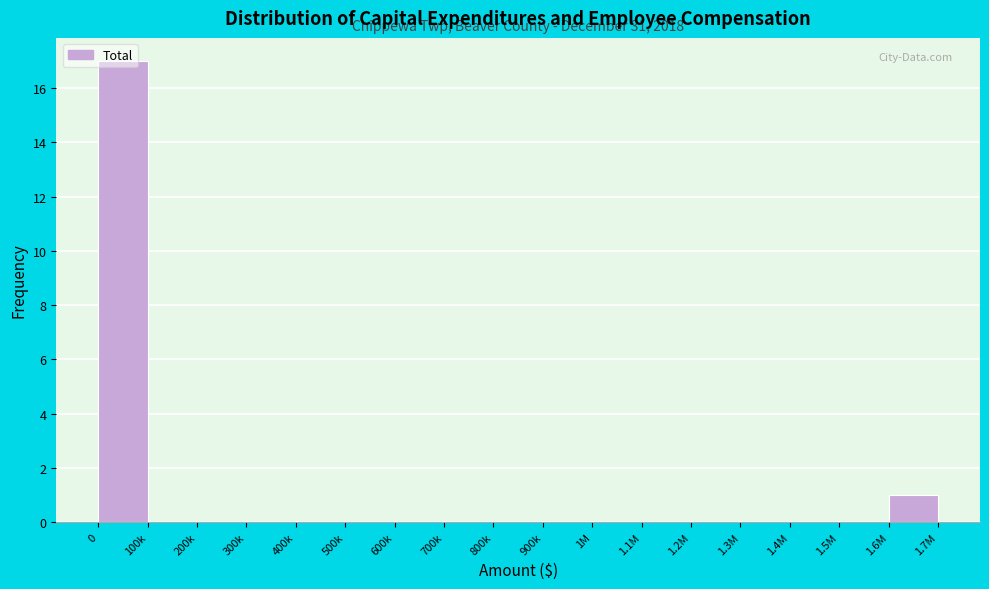

What is the maximum value shown in the chart?

17